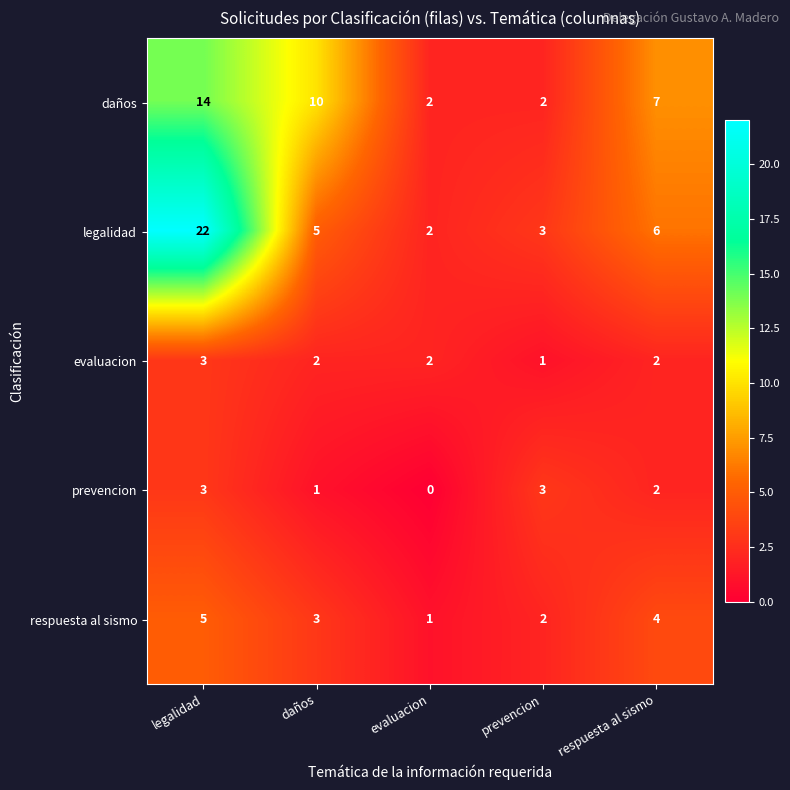

What is the total value across all series at legalidad?

47